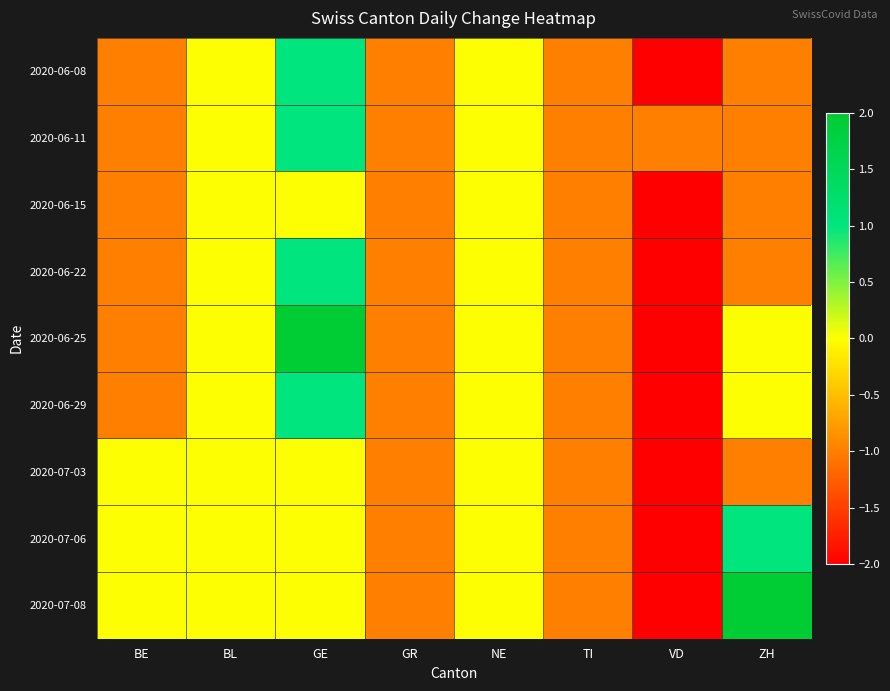

Reading left to right, extract all data points from this chart.

2020-06-08: BE=-1	BL=0	GE=1	GR=-1	NE=0	TI=-1	VD=-2	ZH=-1
2020-06-11: BE=-1	BL=0	GE=1	GR=-1	NE=0	TI=-1	VD=-1	ZH=-1
2020-06-15: BE=-1	BL=0	GE=0	GR=-1	NE=0	TI=-1	VD=-2	ZH=-1
2020-06-22: BE=-1	BL=0	GE=1	GR=-1	NE=0	TI=-1	VD=-2	ZH=-1
2020-06-25: BE=-1	BL=0	GE=2	GR=-1	NE=0	TI=-1	VD=-2	ZH=0
2020-06-29: BE=-1	BL=0	GE=1	GR=-1	NE=0	TI=-1	VD=-2	ZH=0
2020-07-03: BE=0	BL=0	GE=0	GR=-1	NE=0	TI=-1	VD=-2	ZH=-1
2020-07-06: BE=0	BL=0	GE=0	GR=-1	NE=0	TI=-1	VD=-2	ZH=1
2020-07-08: BE=0	BL=0	GE=0	GR=-1	NE=0	TI=-1	VD=-2	ZH=2